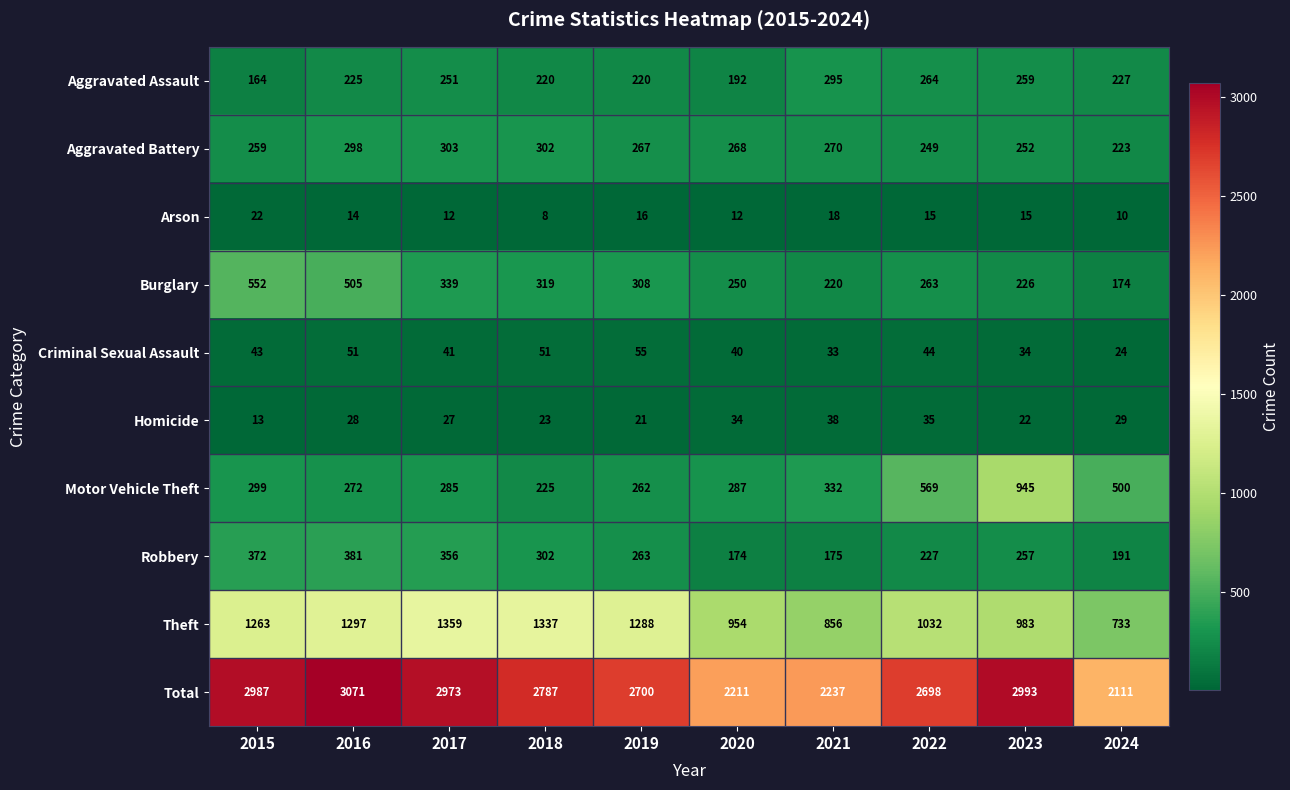

The Robbery series shows 263 at 2019. True or false?

True